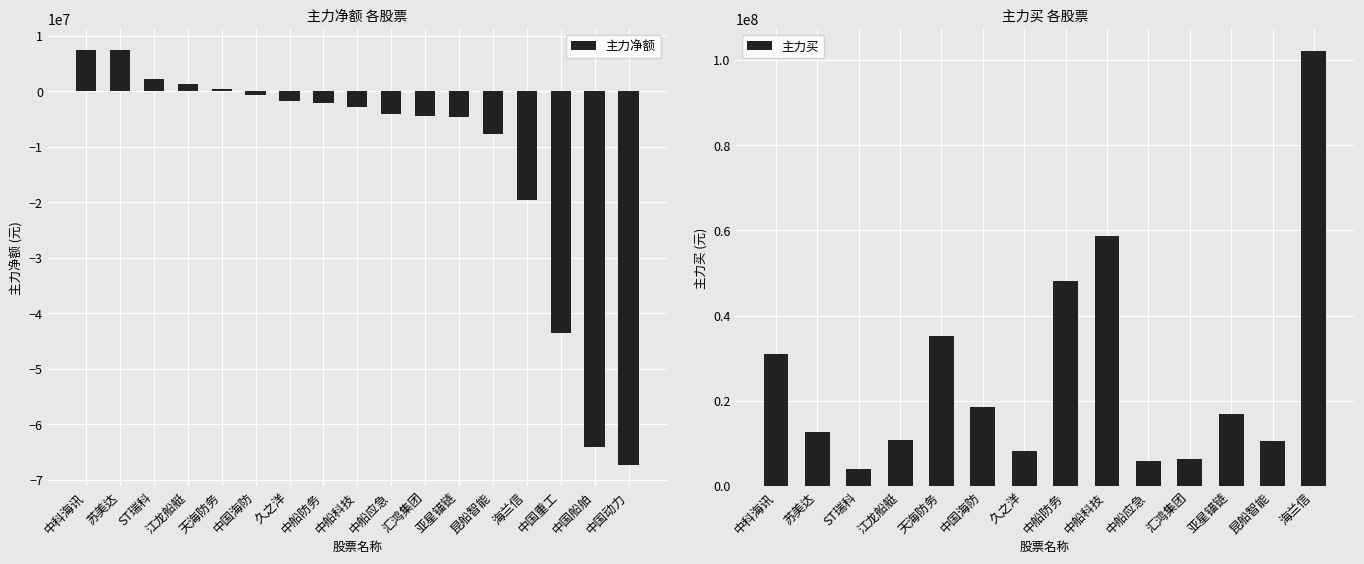

How many values are below -2872022?

8